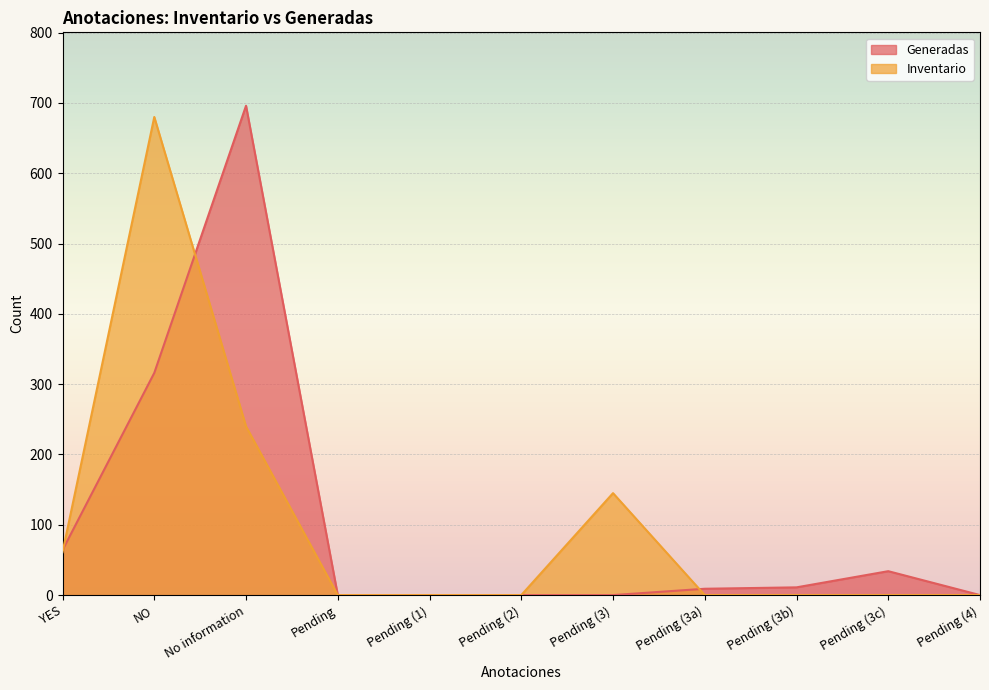

Where is Inventario nearest to the value 340?

No information